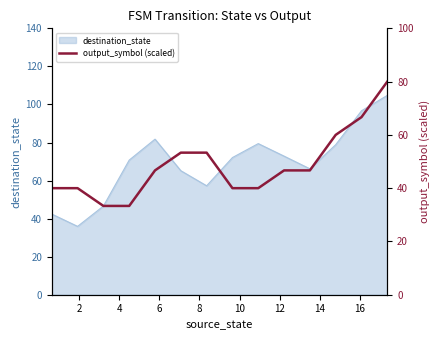

What is the highest value of the destination_state series?

104.8